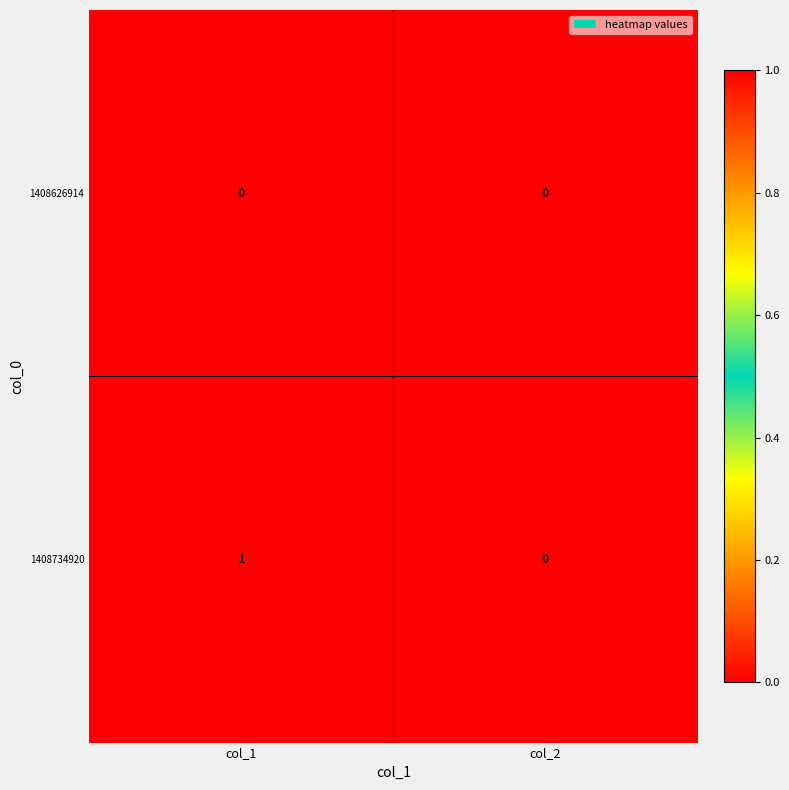

Which category has the highest value across all series?

col_1